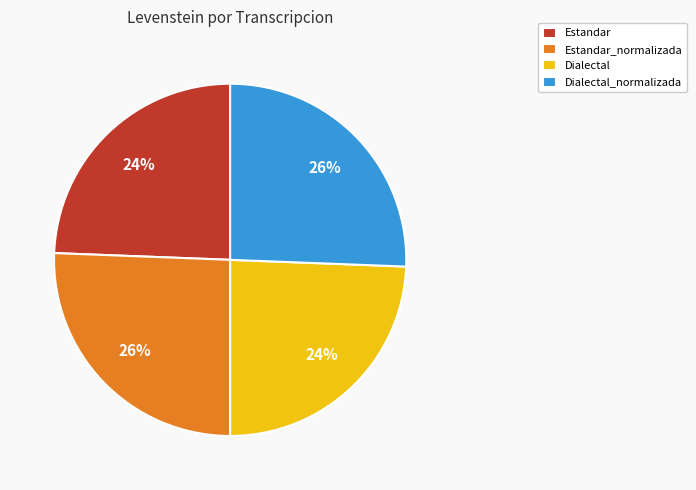

Is it true that Dialectal is 24% of the pie?

True